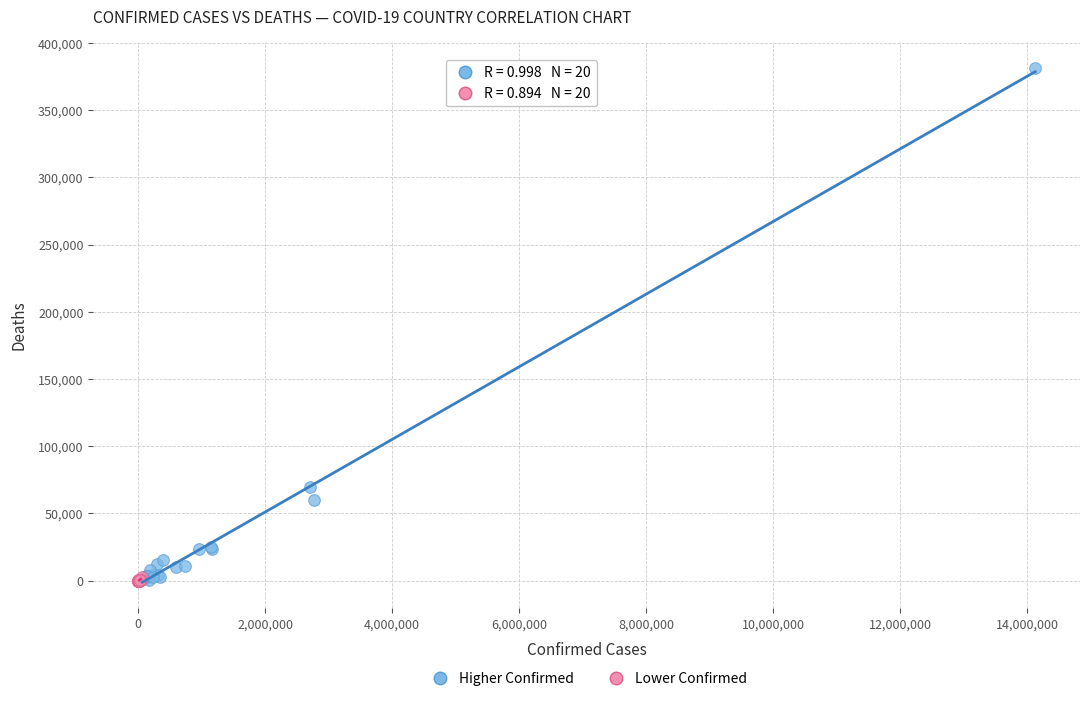

Which series reaches the maximum Y coordinate?

Higher Confirmed